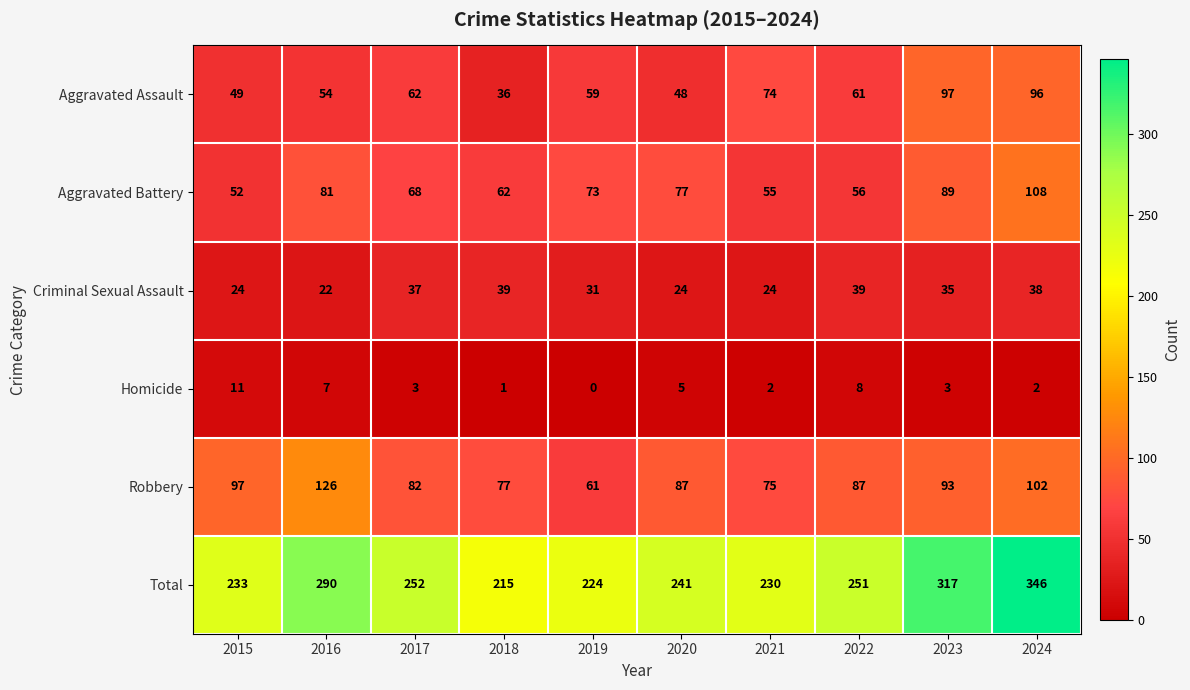

What is the total value across all series at 2023?

634